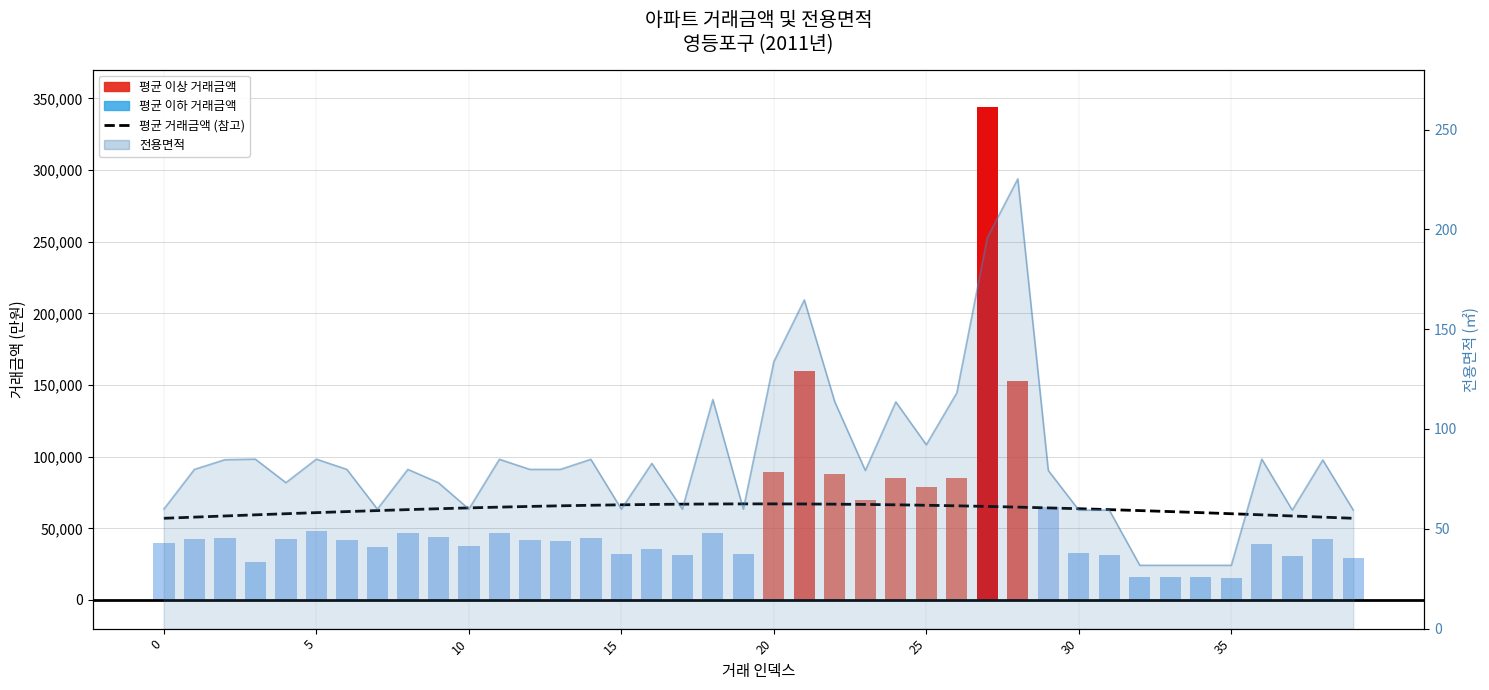

What is the difference between the maximum and minimum values in the 거래금액 series?

328580.0